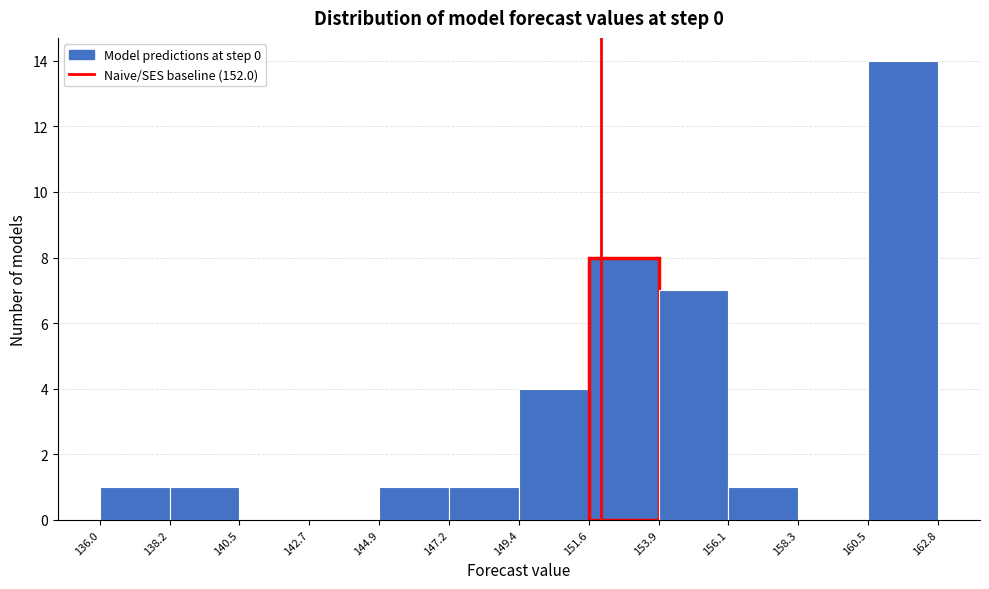

Reading left to right, transcribe this chart: for each bar, give the range it covers on the x-axis and its height. The values are not printed on the chart, so give them approximately, as read against the axis.

136.0 to 138.2: 1
138.2 to 140.5: 1
140.5 to 142.7: 0
142.7 to 144.9: 0
144.9 to 147.2: 1
147.2 to 149.4: 1
149.4 to 151.6: 4
151.6 to 153.9: 8
153.9 to 156.1: 7
156.1 to 158.3: 1
158.3 to 160.5: 0
160.5 to 162.8: 14